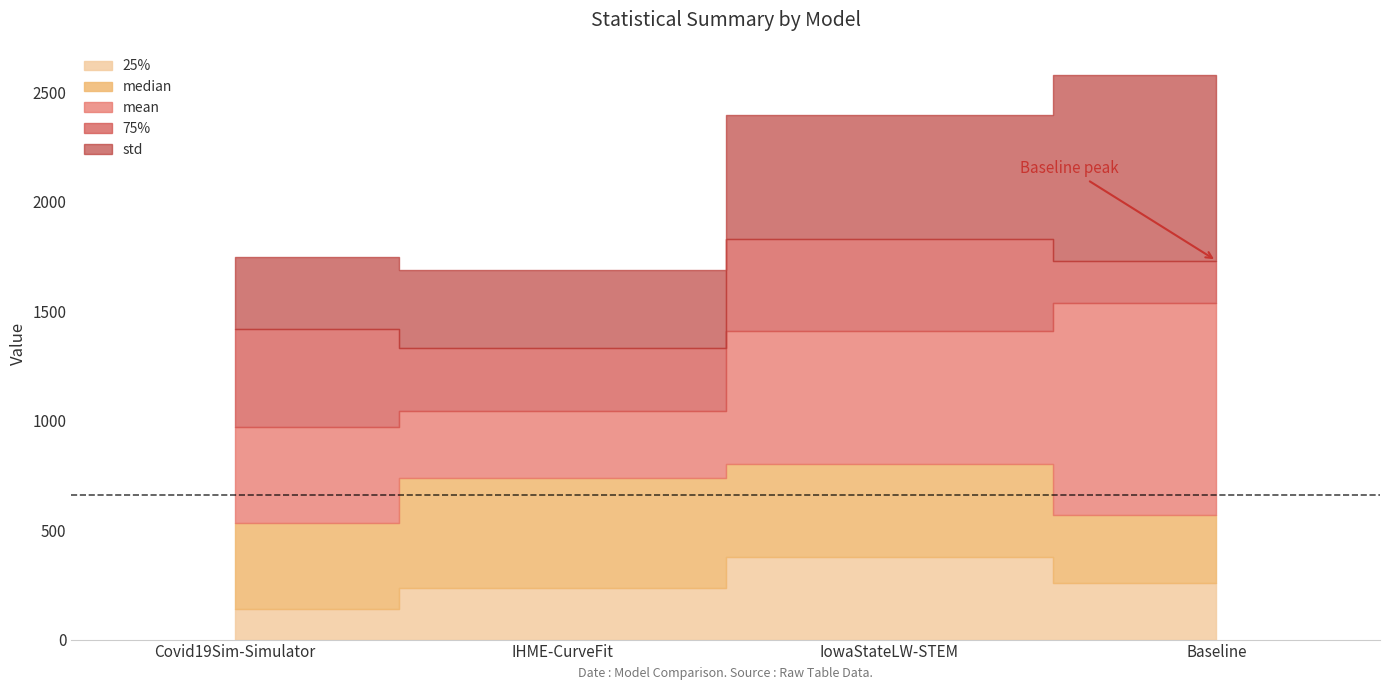

True or false: std and mean cross at least once.

False